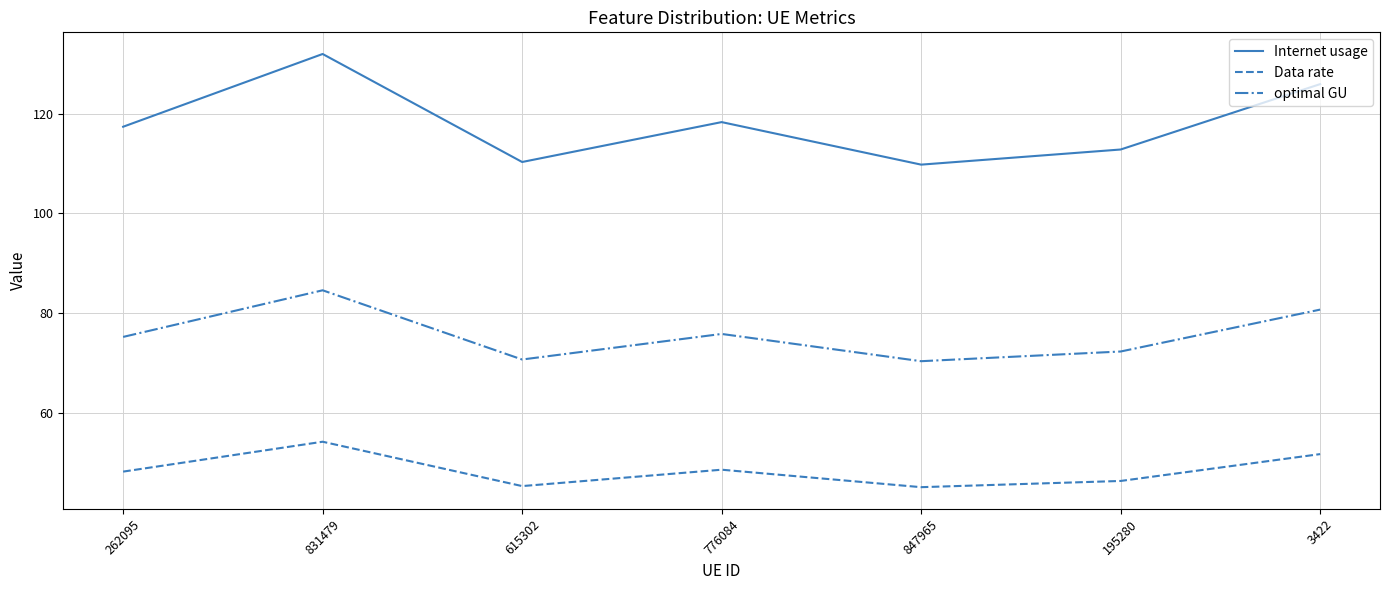

True or false: Data rate and optimal GU intersect in this chart.

False